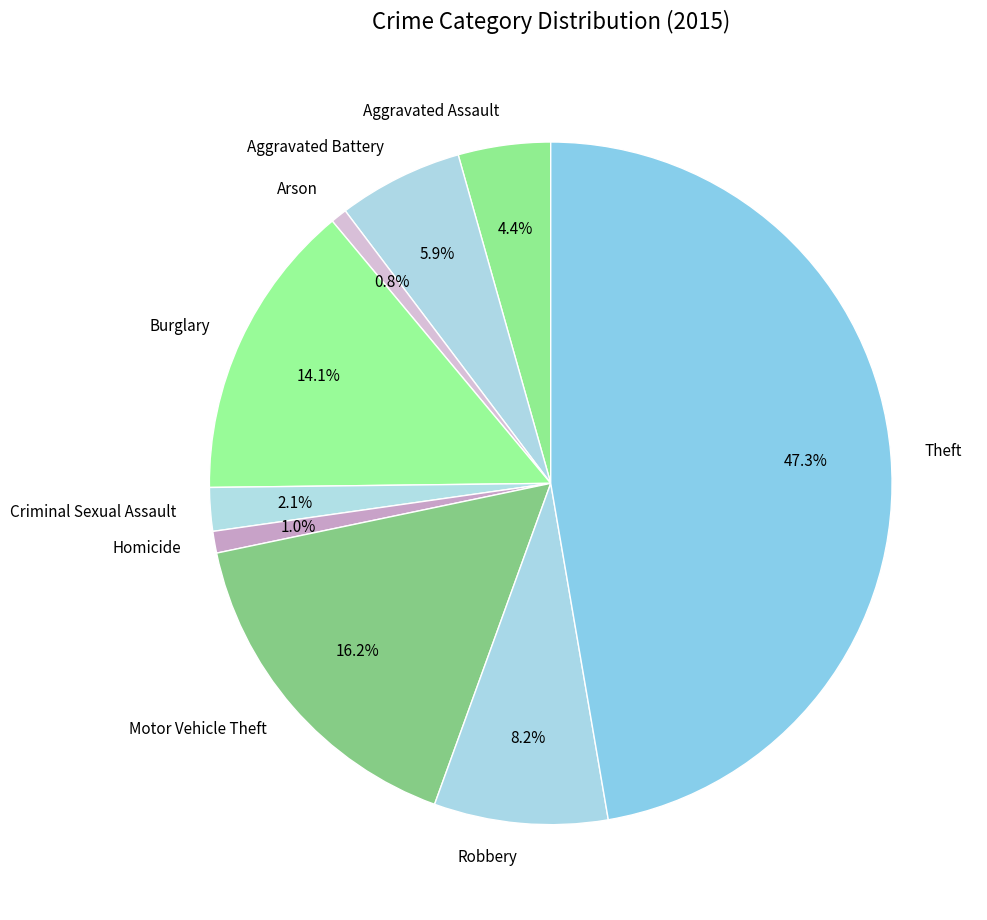

Does Aggravated Battery account for over 50% of the chart?

No